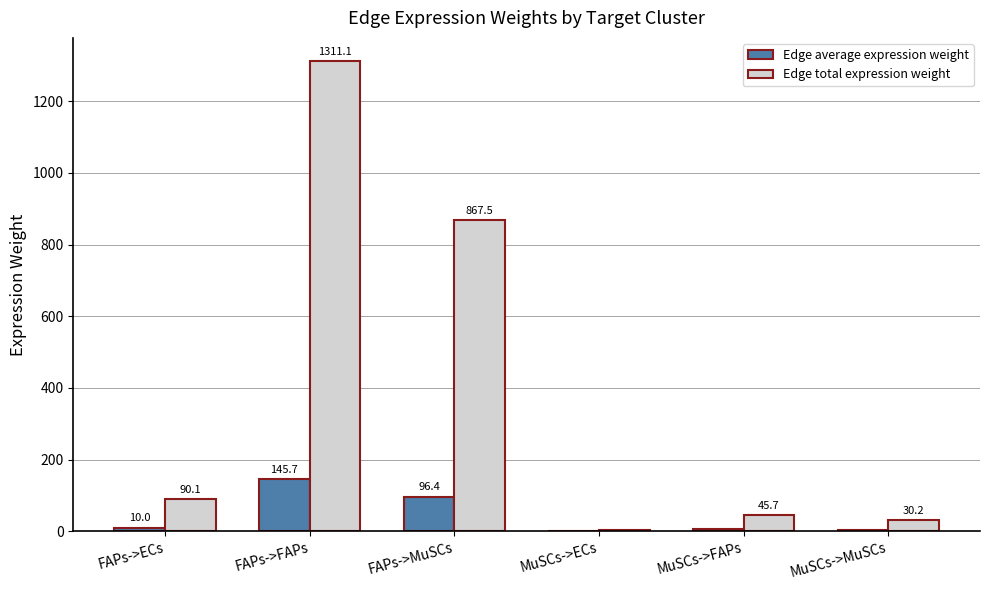

Between FAPs->ECs and FAPs->FAPs, which series saw the biggest shift?

Edge total expression weight